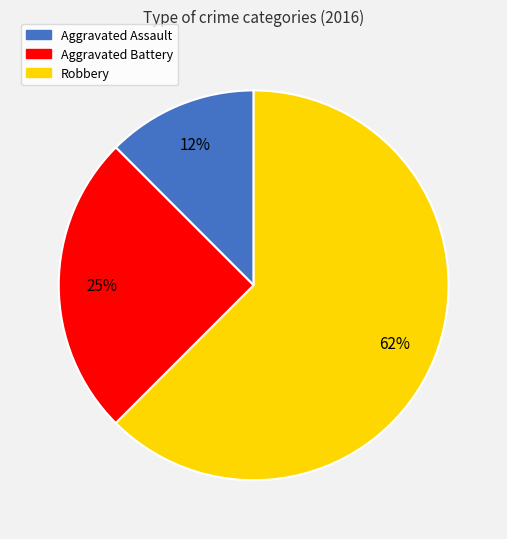

Which has a higher value, Aggravated Battery or Aggravated Assault?

Aggravated Battery